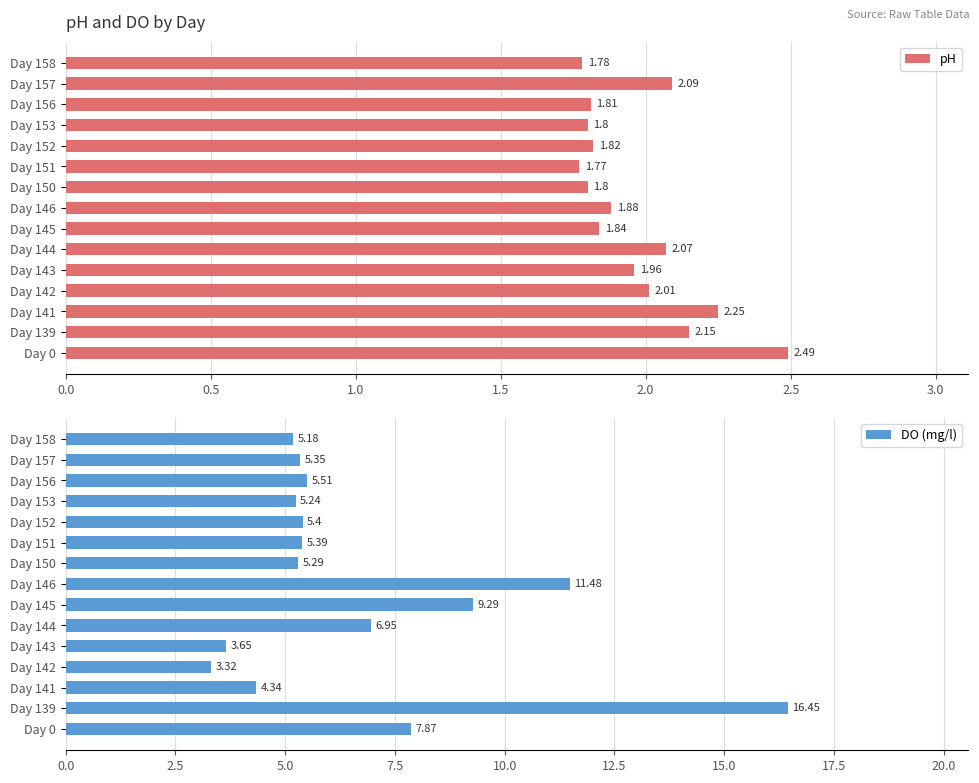

How many values in the DO (mg/l) series exceed 5?

12